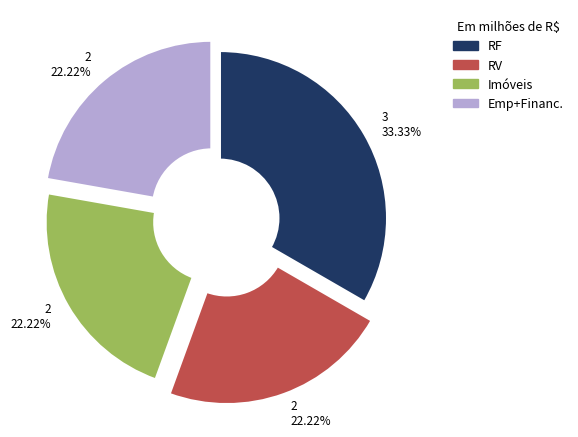

To the nearest percent, what is the difference between the largest and smallest slice percentages?

11%